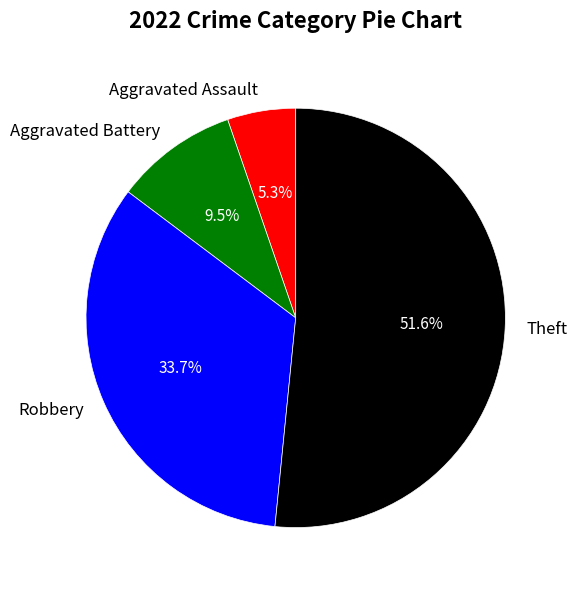

Do Robbery and Theft together represent more than half of the pie?

Yes